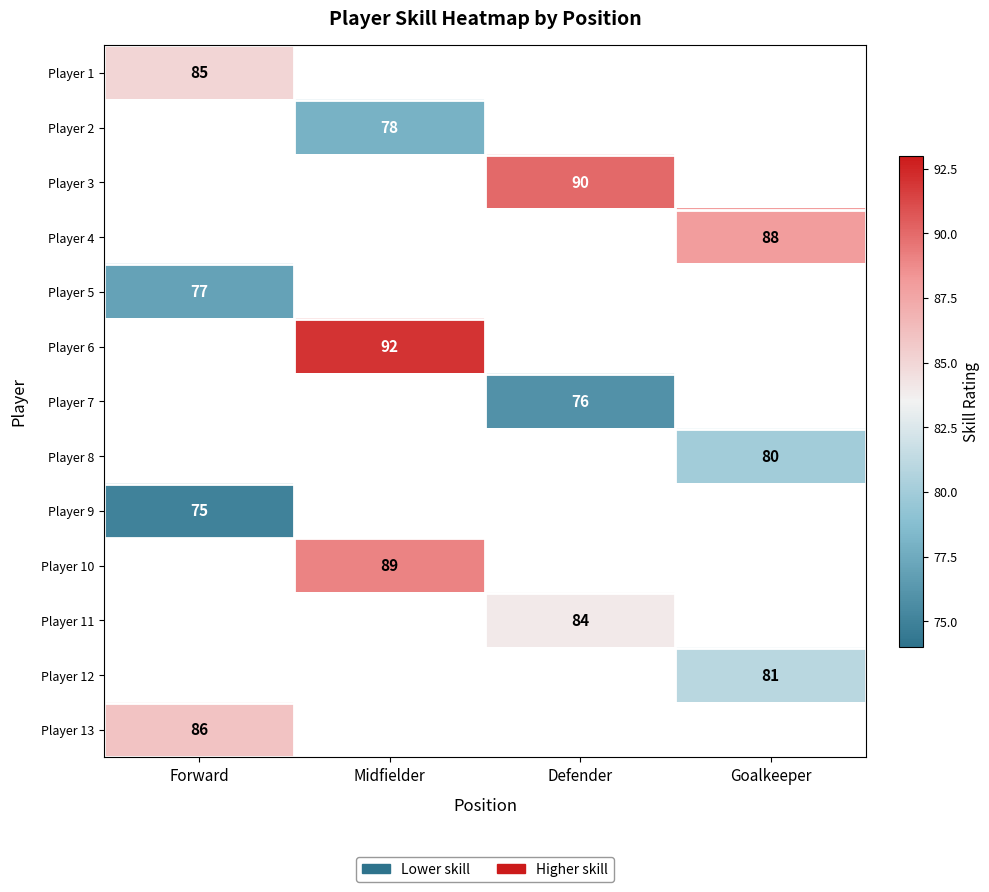

The value of Player 10 at Midfielder is 89. True or false?

True